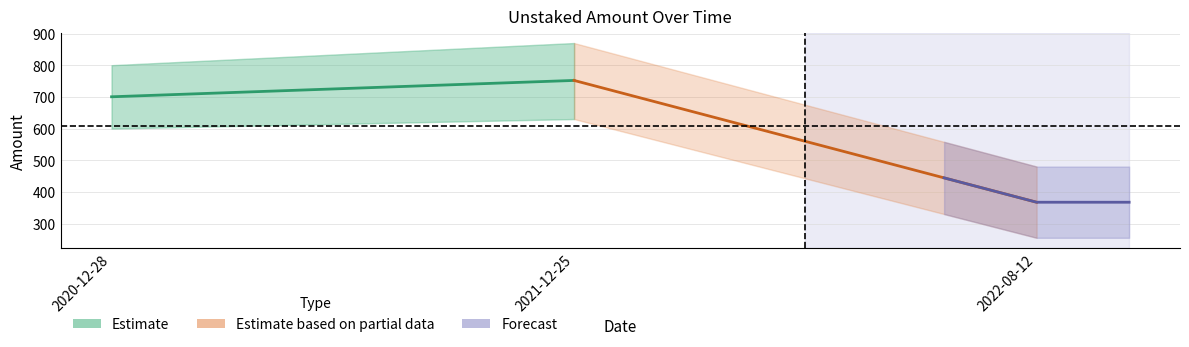

What is the average value?

606.5